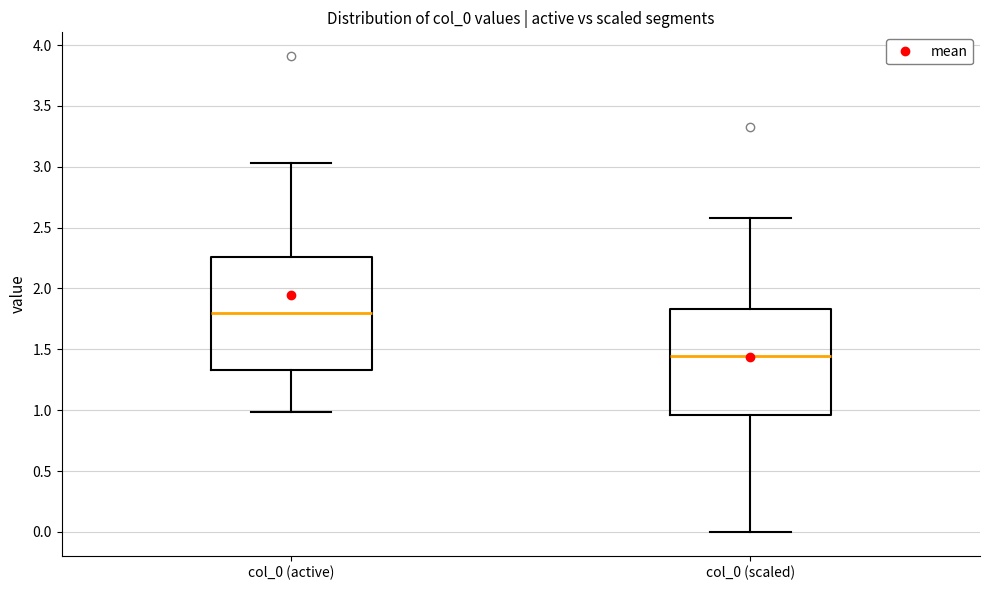

Reading left to right, read every box against the y-axis: the position of its median line, the range the box covers, and the ends of its whiskers. The values are not printed on the chart, so give them approximately, as read against the axis.

col_0 (active): median 1.80, box 1.35 to 2.25, whiskers 1.00 to 3.05
col_0 (scaled): median 1.45, box 0.95 to 1.85, whiskers 0.00 to 2.60